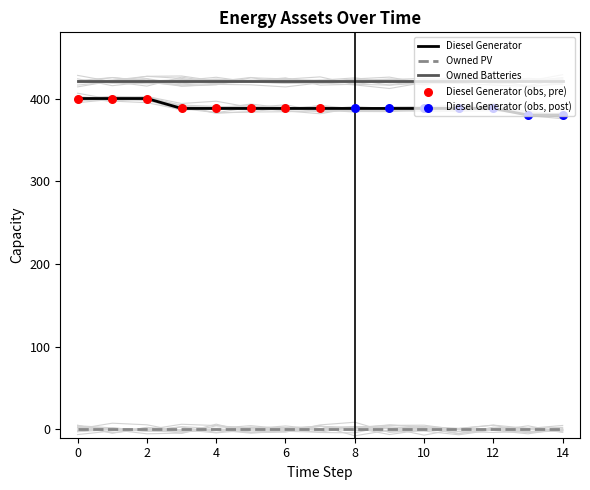

Which series has the largest total across all categories?

Owned Batteries